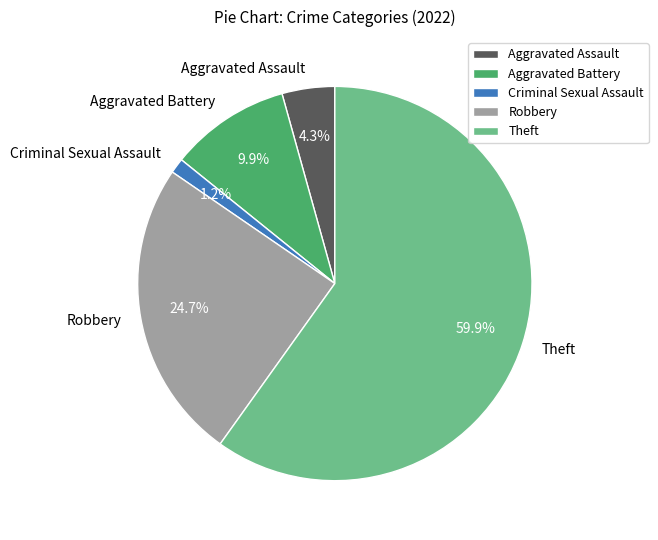

True or false: Criminal Sexual Assault accounts for 1% of the total.

True